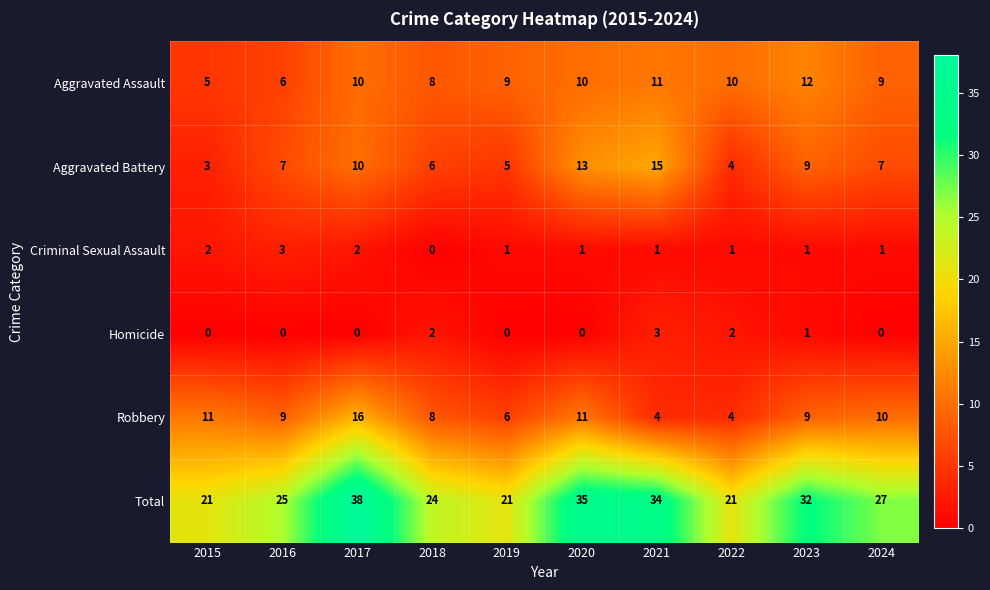

At 2019, list the series in order from largest to smallest.

Total, Aggravated Assault, Robbery, Aggravated Battery, Criminal Sexual Assault, Homicide